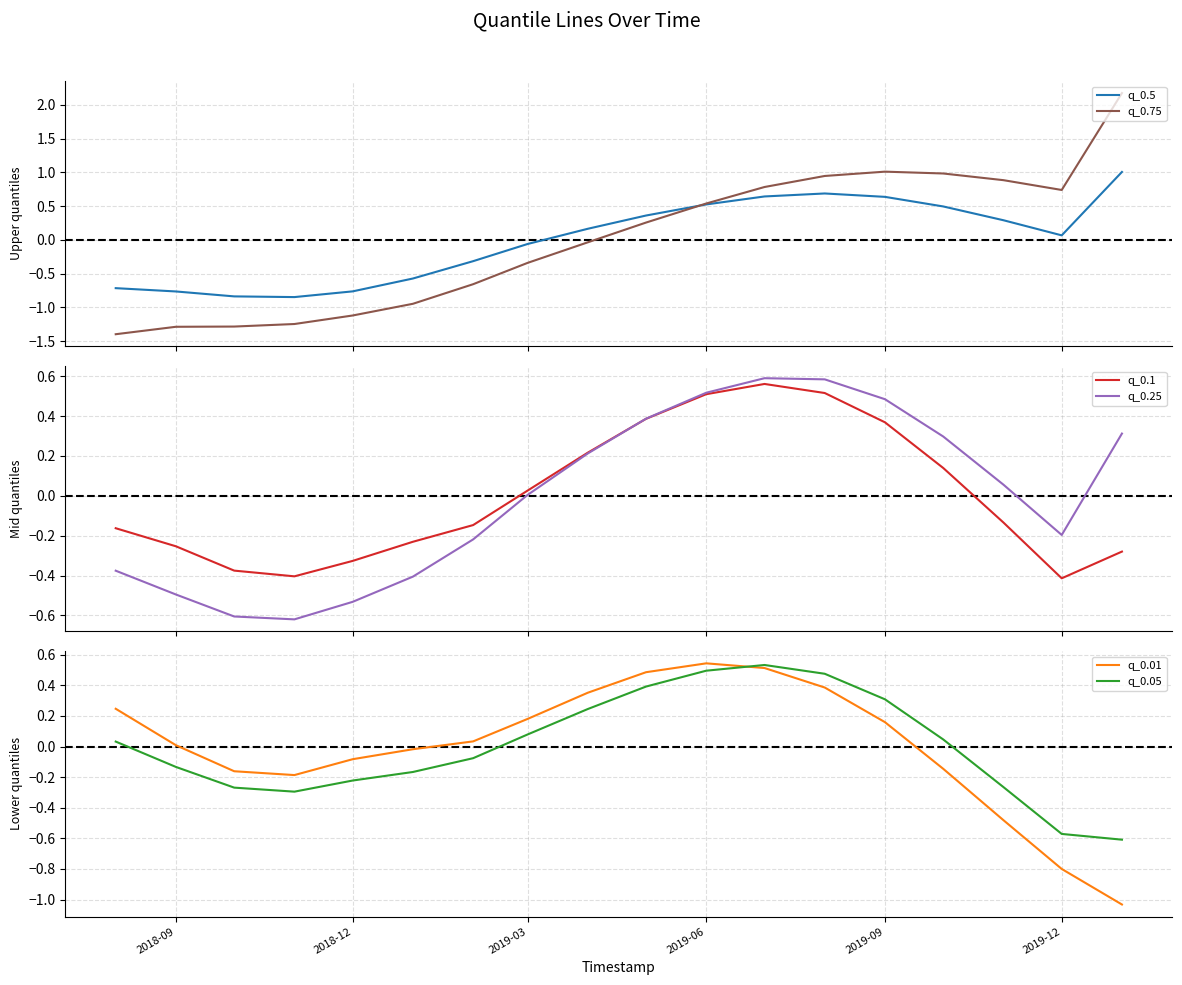

What is the lowest value of the q_0.75 series?

-1.4